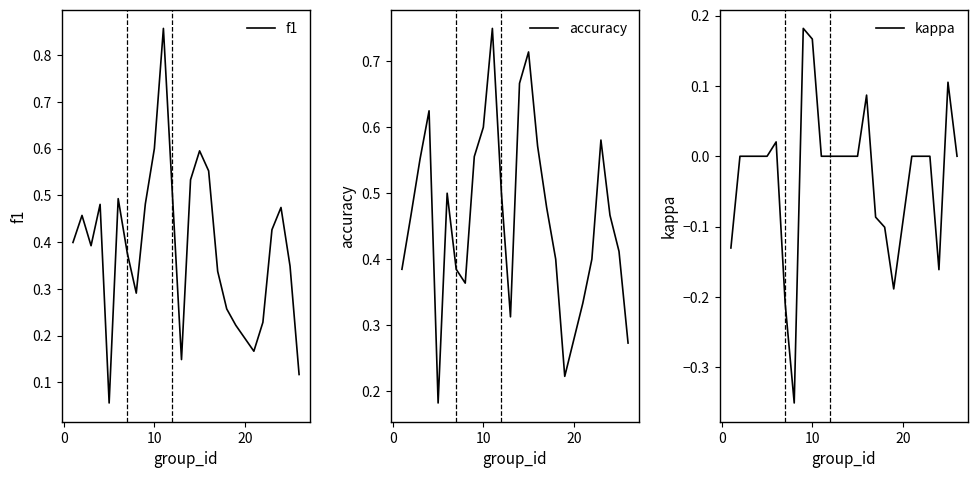

What are all the series names shown in the legend?

f1, accuracy, kappa